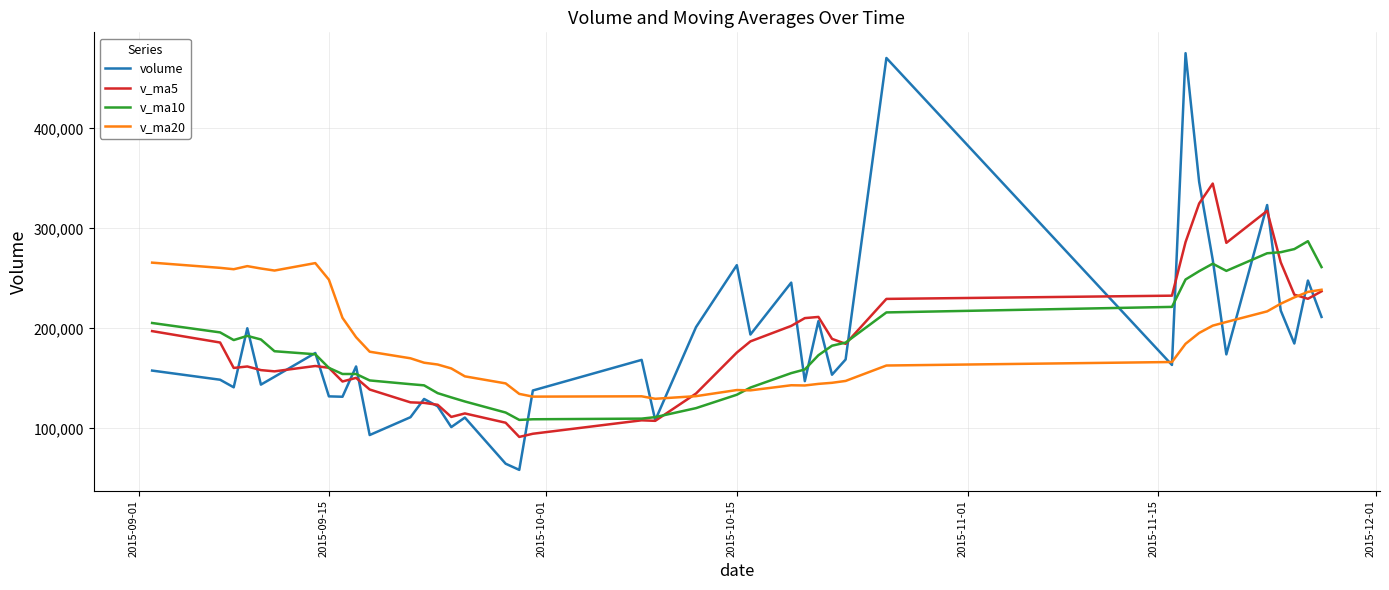

What is the lowest value of the volume series?

58412.4